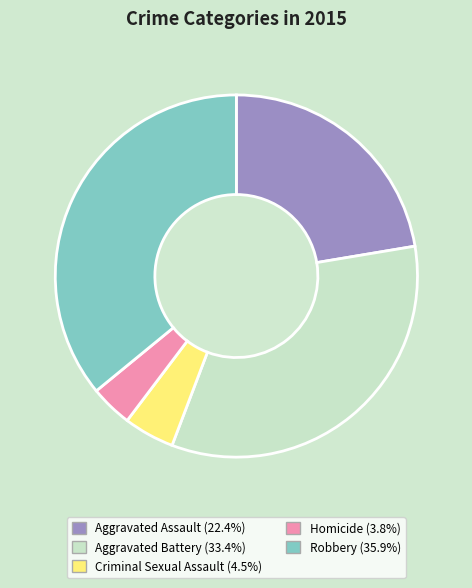

Combined, do Criminal Sexual Assault and Aggravated Assault account for over 50%?

No